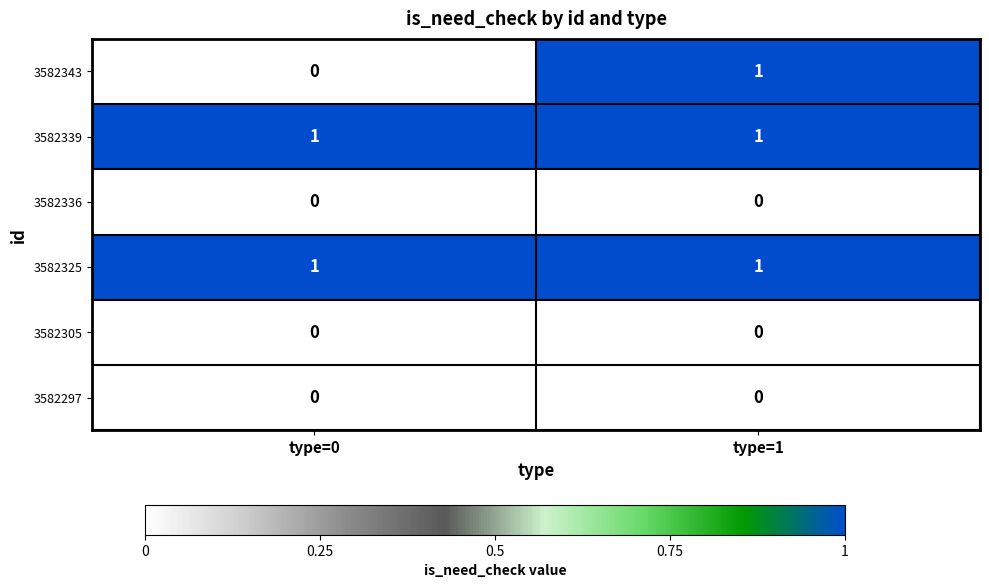

Which series changed the most between type=0 and type=1?

3582343